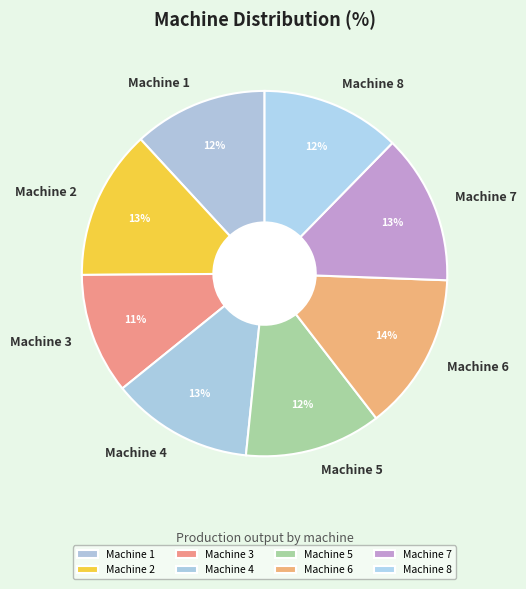

Combined, do Machine 6 and Machine 4 account for over 50%?

No